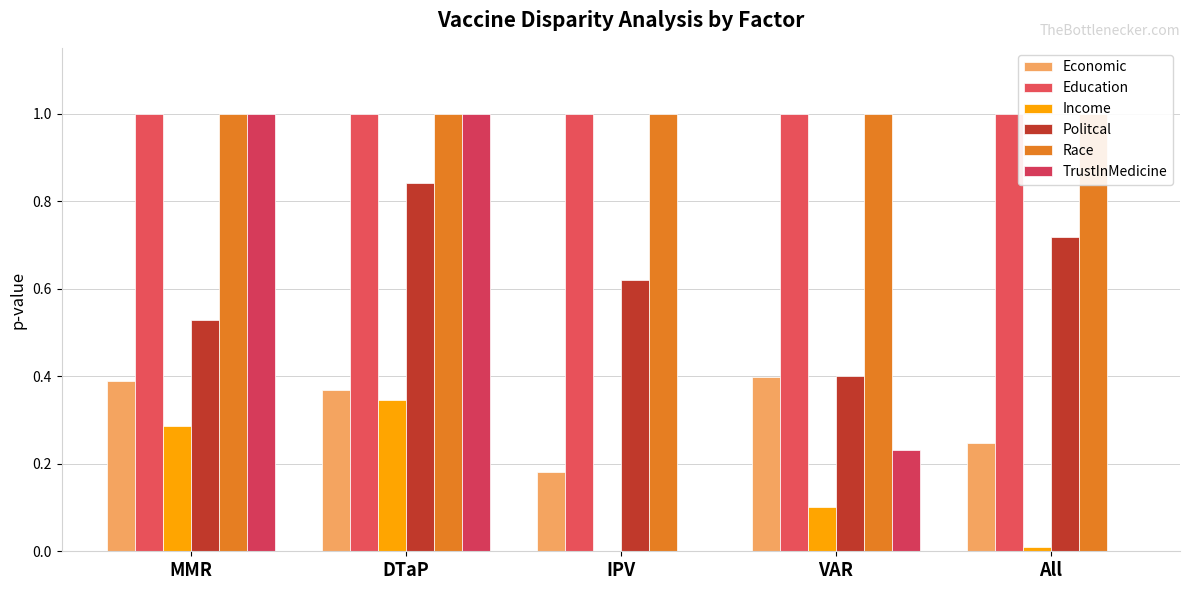

List the series in order of their peak value, highest first.

Race, Education, TrustInMedicine, Politcal, Economic, Income